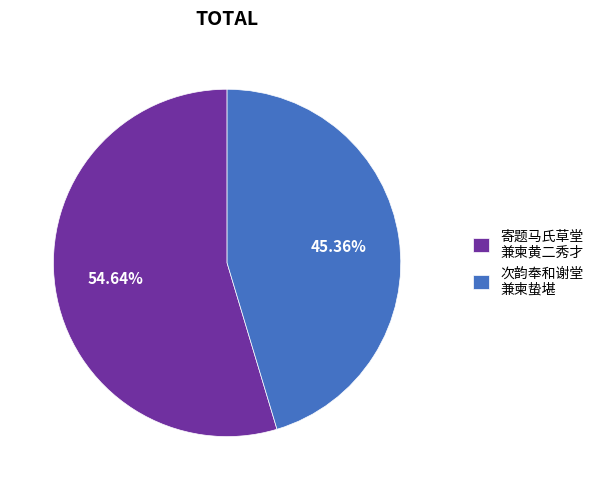

Is there a majority slice in this chart?

Yes